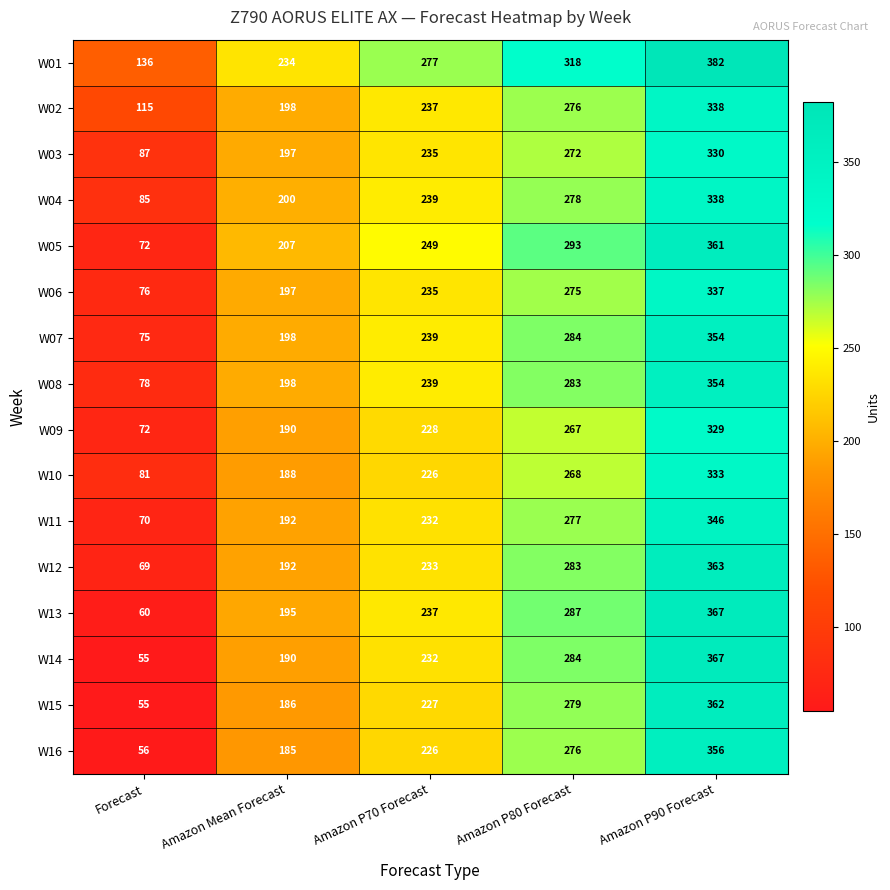

What is the difference between the highest and lowest values at Amazon Mean Forecast?

49